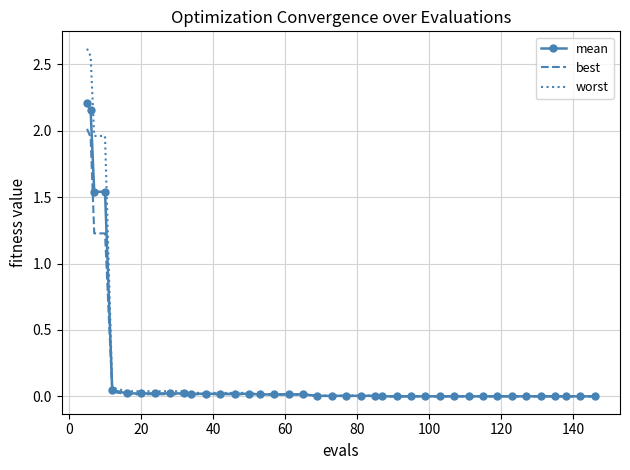

Which series has the widest spread of values?

worst